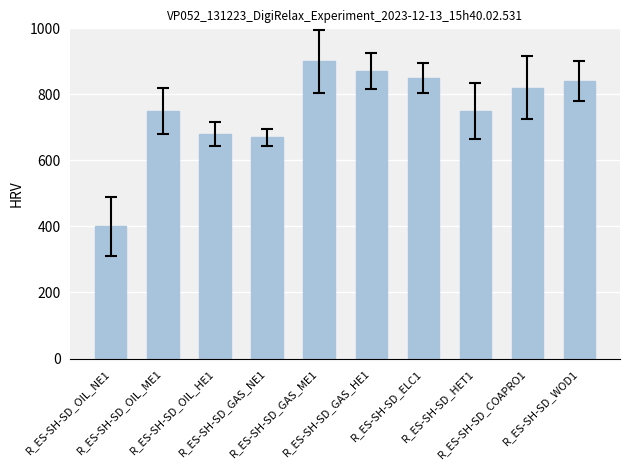

What is the average value?

753